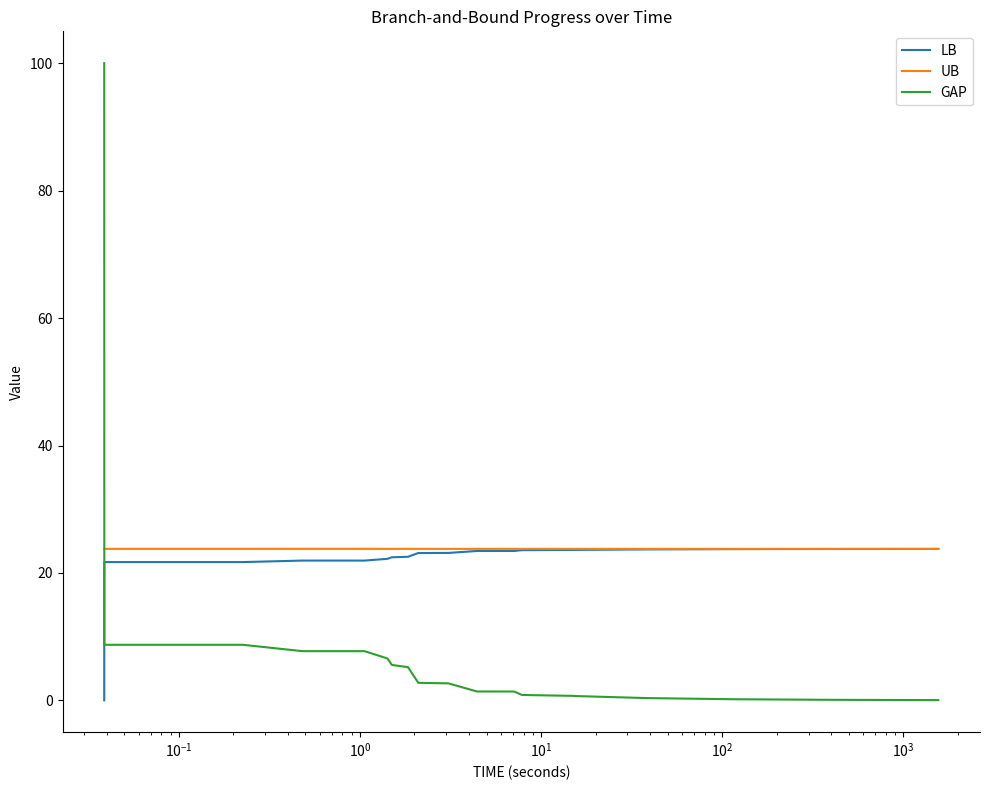

What is the lowest value of the UB series?

23.8